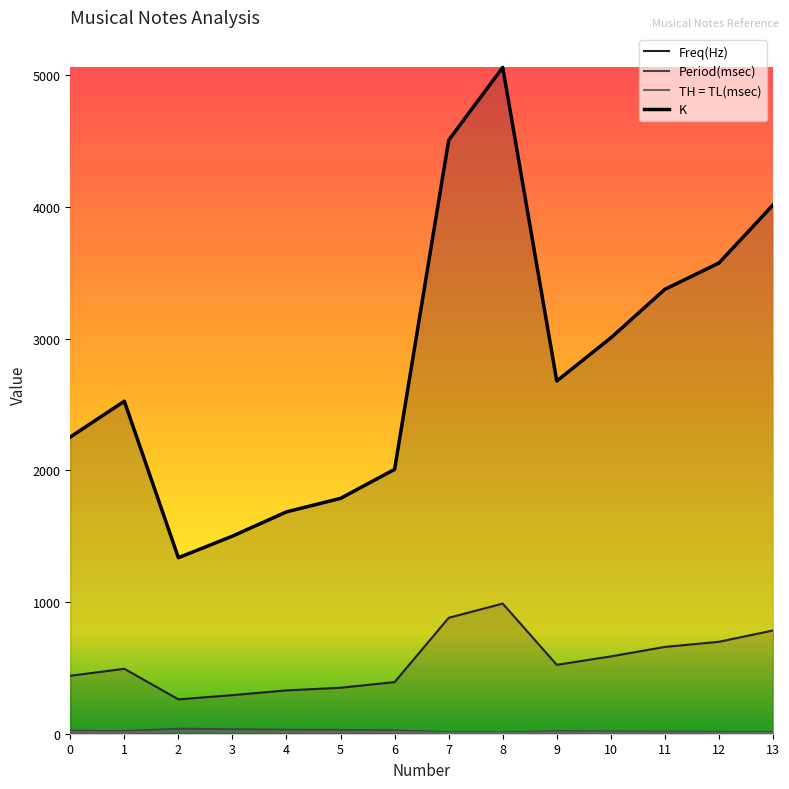

What are all the series names shown in the legend?

Freq(Hz), Period(msec), TH = TL(msec), K